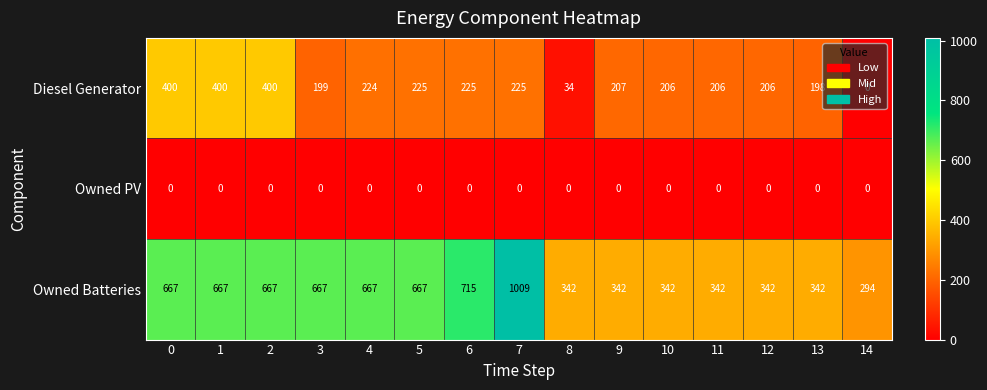

True or false: Owned PV has a value of 0 at 1.

True